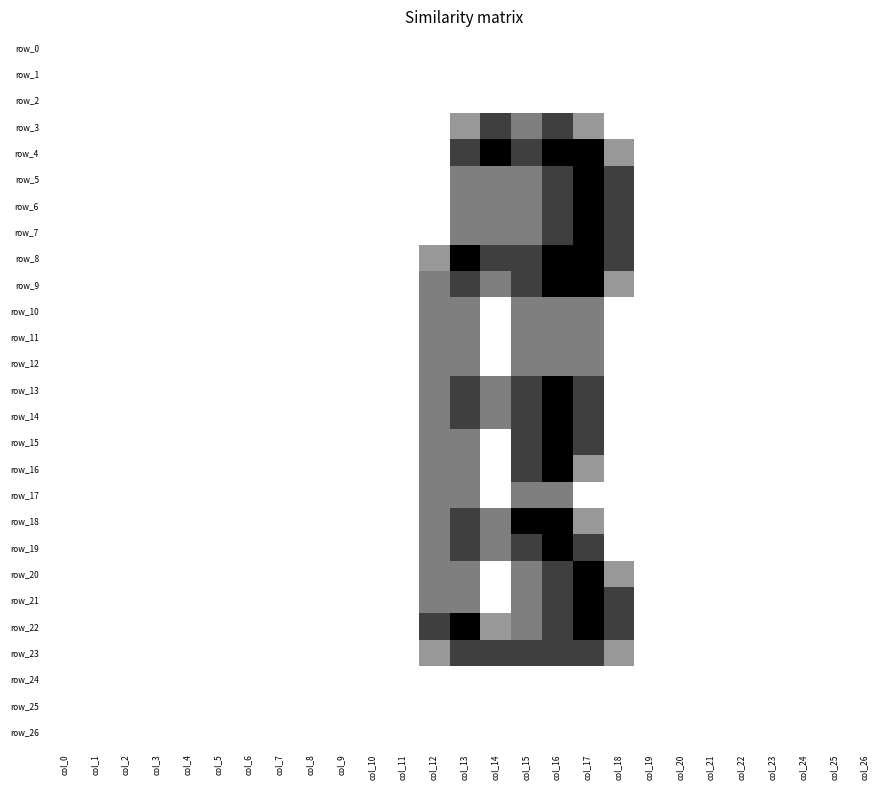

True or false: row_18 has a value of 0.0 at col_22.

True